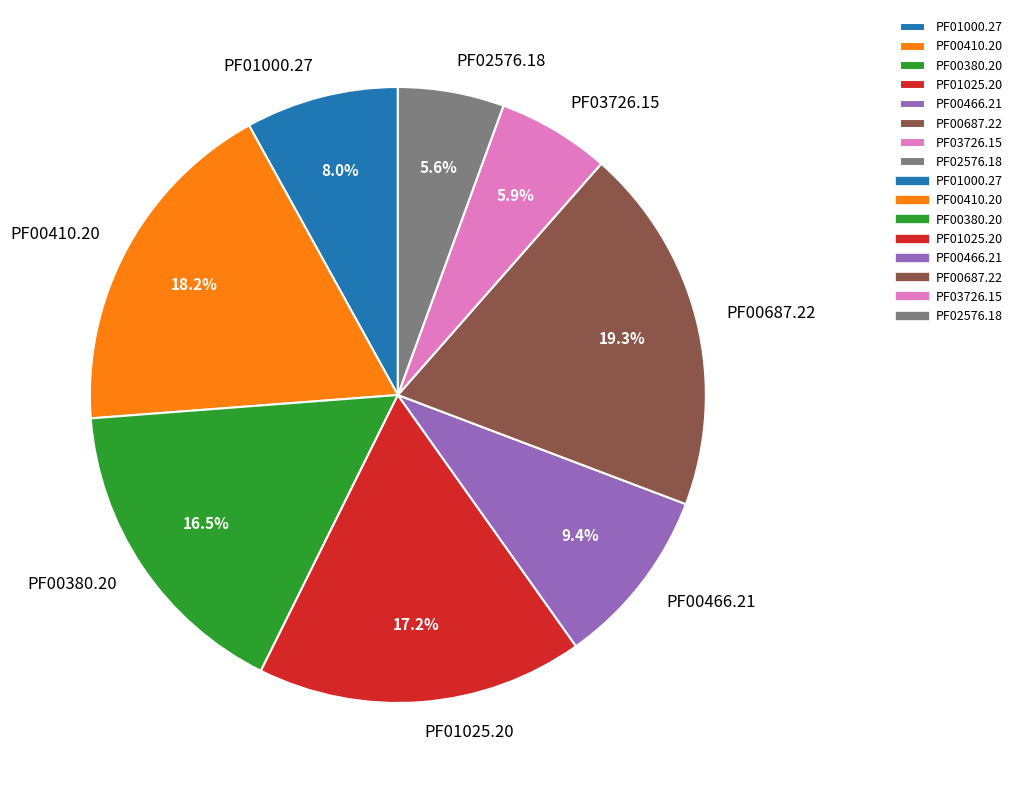

The PF00687.22 slice represents 33% of the pie. True or false?

False